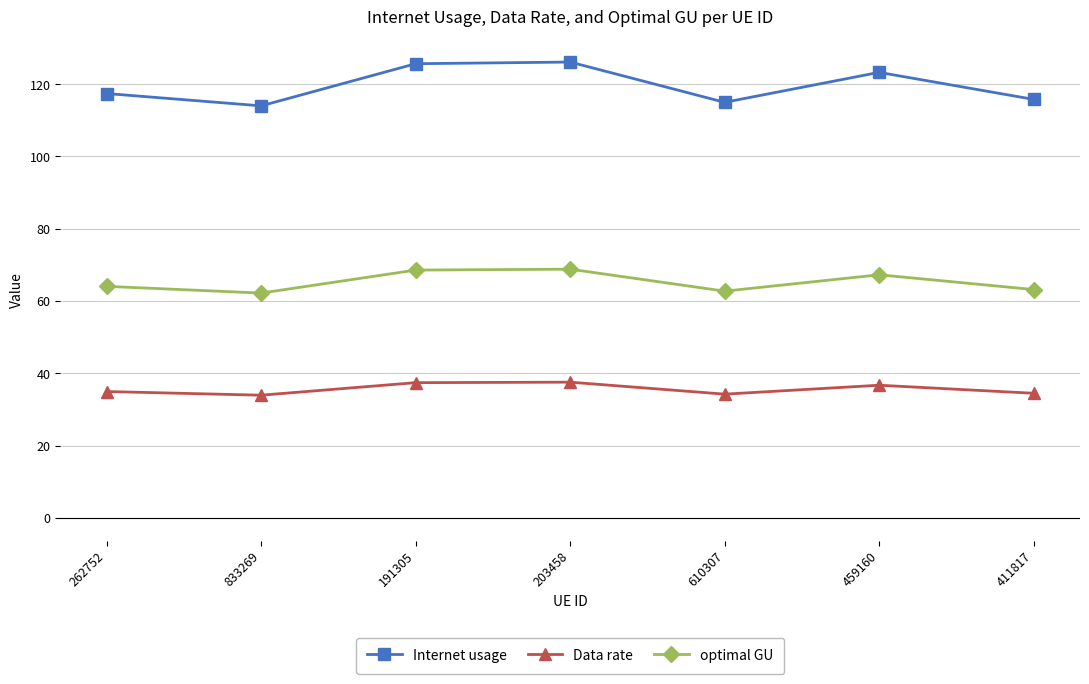

What is the value of the Data rate point at the 7th from the left?

34.5